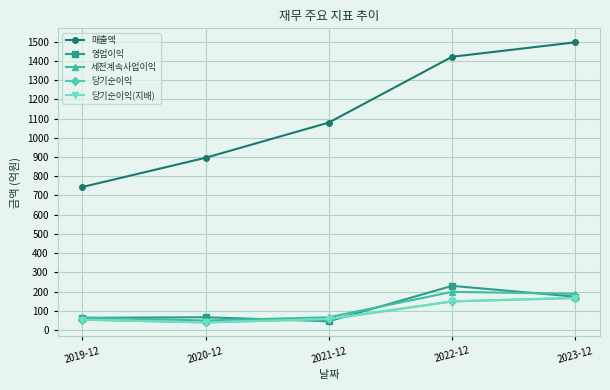

What is the value of the 당기순이익 point at the 5th from the left?

167